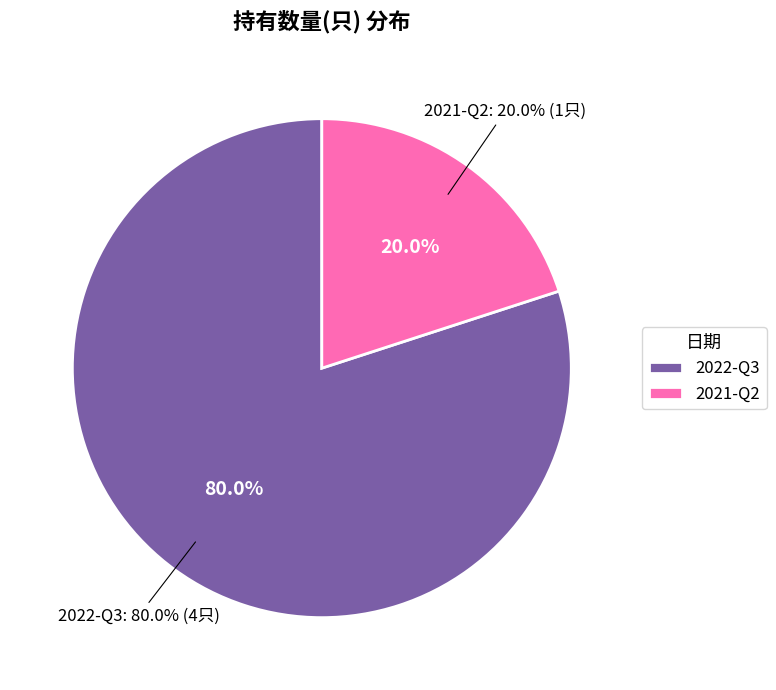

Is it true that 2022-Q3 is 80% of the pie?

True